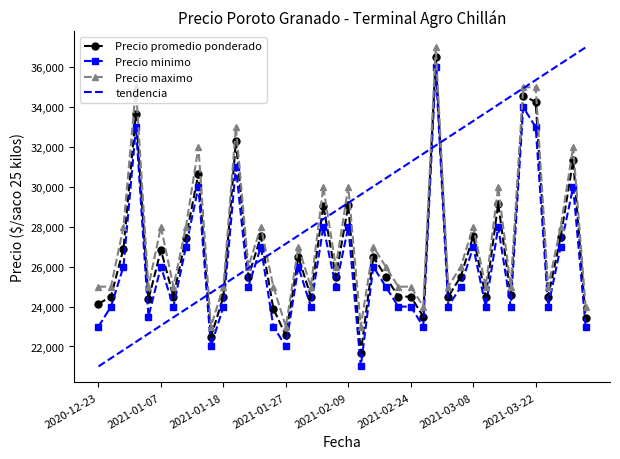

True or false: Precio minimo and Precio maximo cross at least once.

False